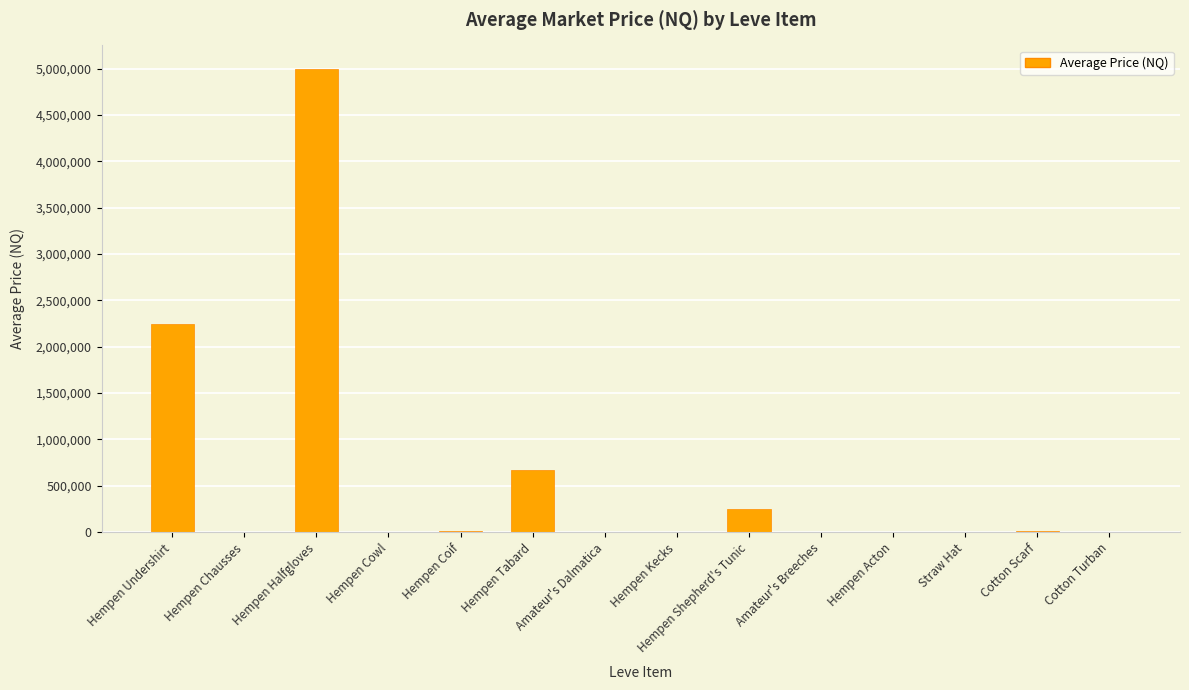

Which has a higher value, Hempen Undershirt or Amateur's Dalmatica?

Hempen Undershirt